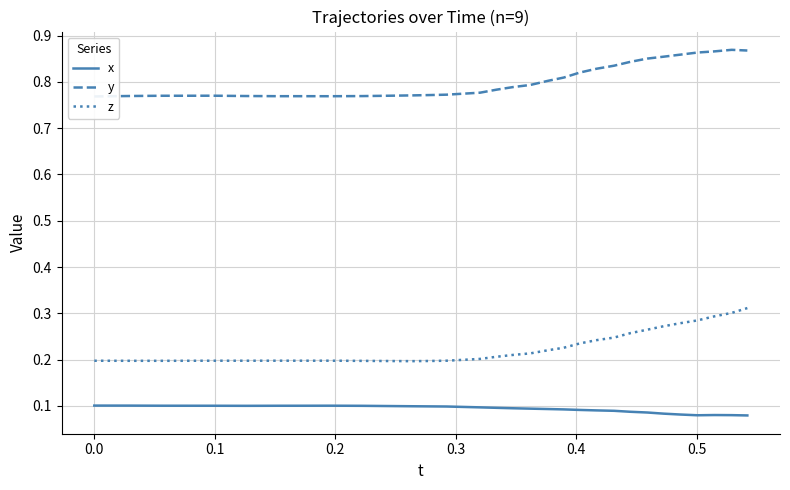

How many distinct data groups are displayed?

3